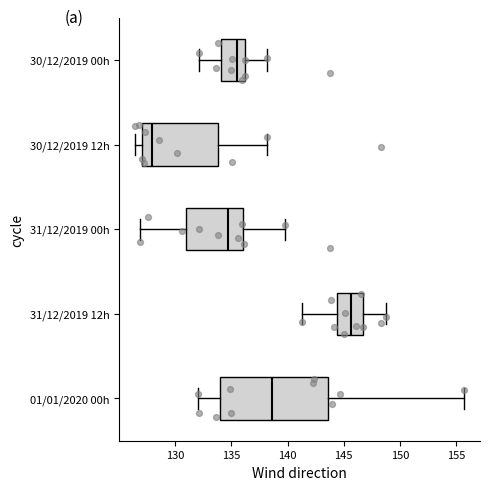

Where does the right whisker of the box for 31/12/2019 12h end on the x-axis? The values are not printed on the chart, so give them approximately, as read against the axis.

149.0